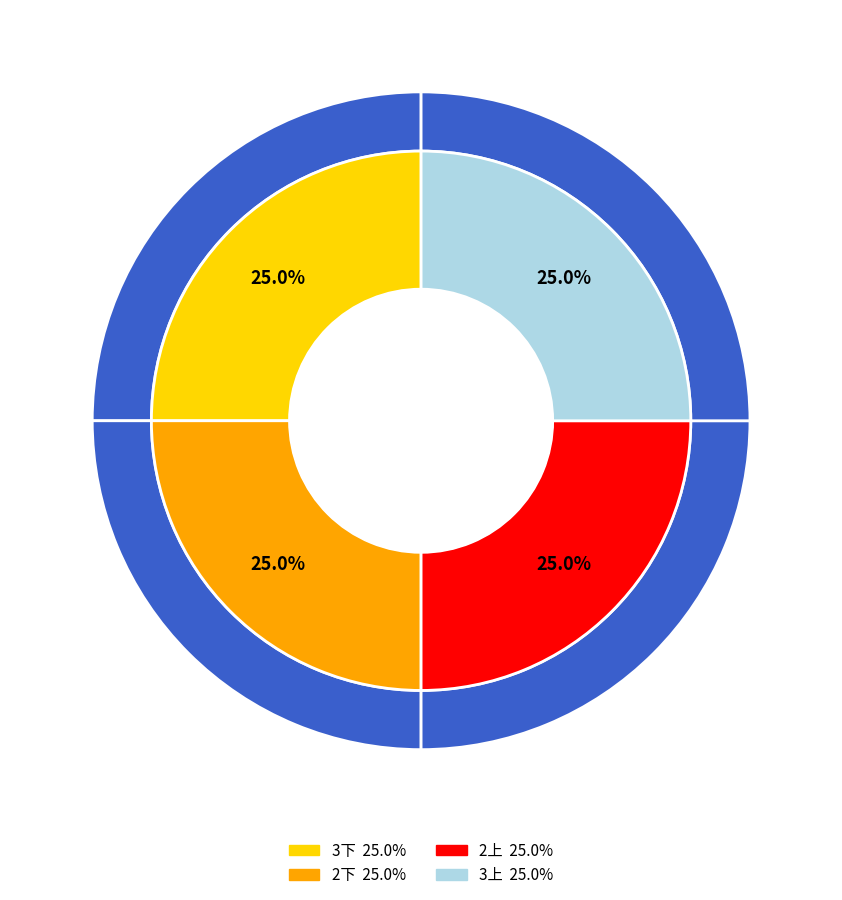

What percentage is NOT represented by 3上?

75.0%